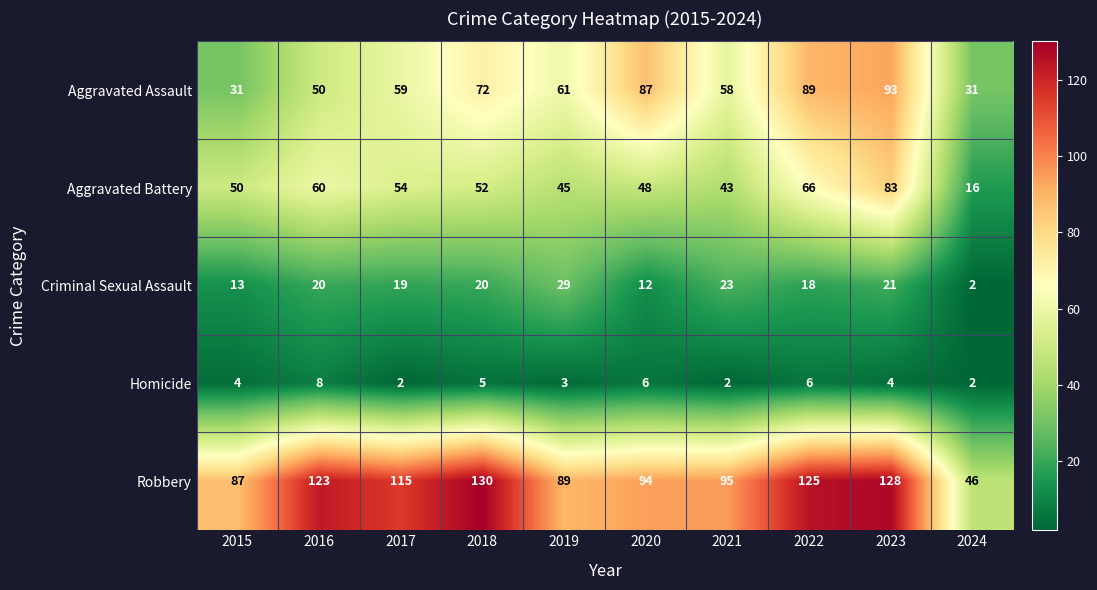

Is it true that Robbery equals 95 at 2021?

True